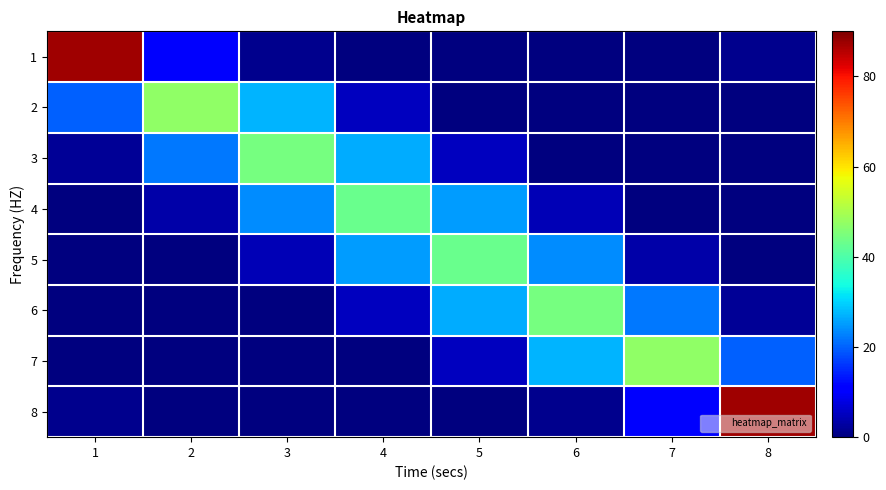

Count the number of data series in this chart.

8